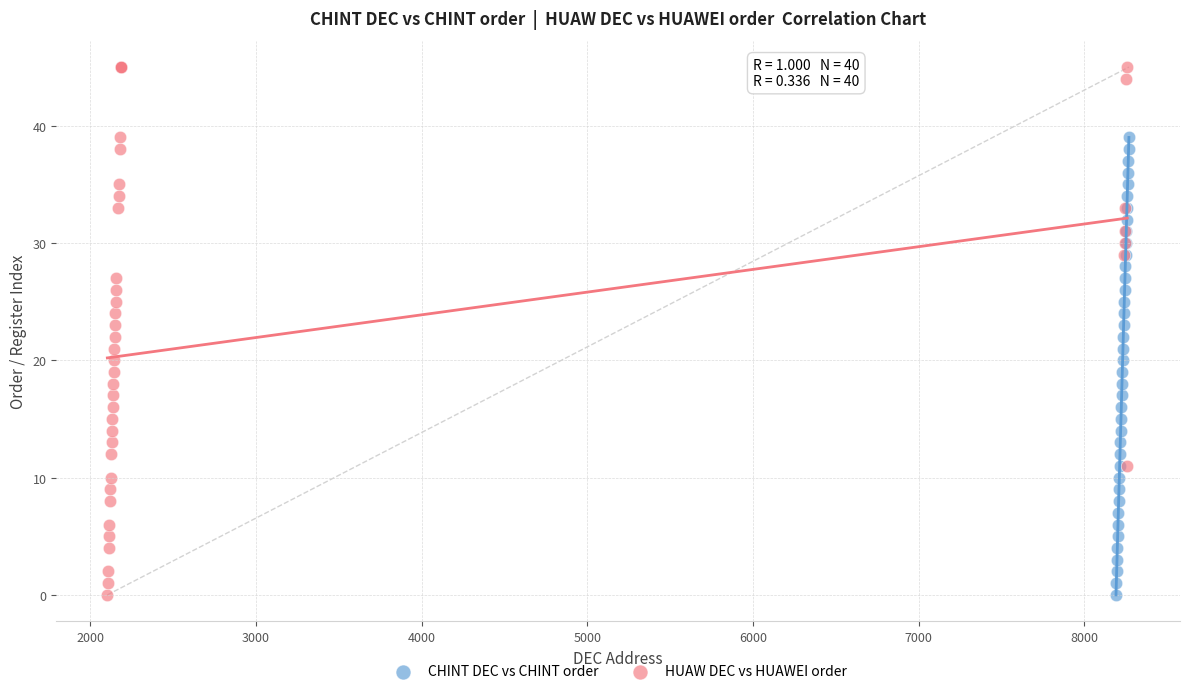

Which series has the widest spread of Y values?

HUAW DEC vs HUAWEI order